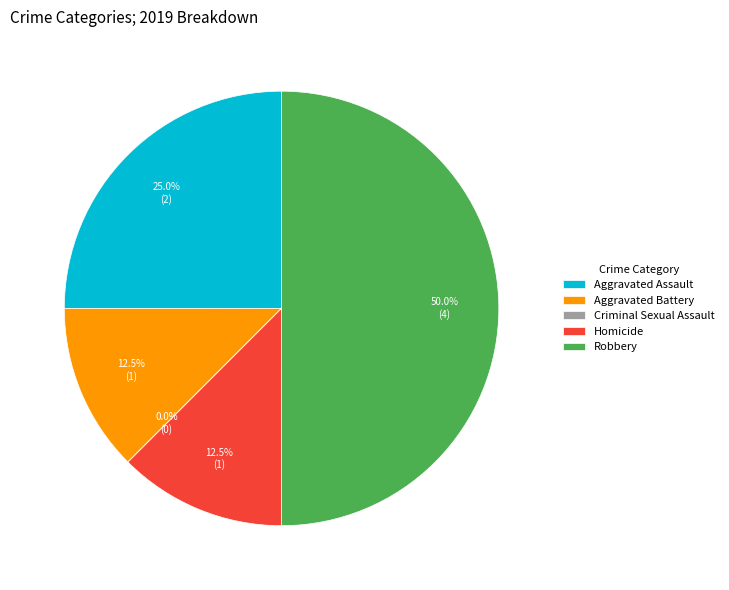

What portion of the pie excludes Robbery?

50.0%